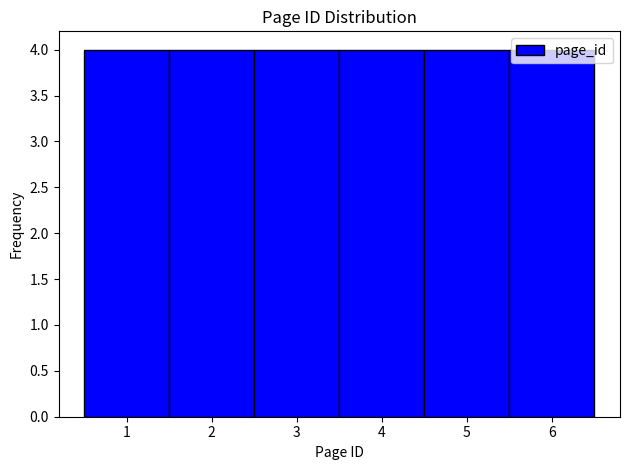

Reading left to right, list every bar in this chart as the range it spans on the x-axis followed by its height. The values are not printed on the chart, so give them approximately, as read against the axis.

0.5 to 1.5: 4
1.5 to 2.5: 4
2.5 to 3.5: 4
3.5 to 4.5: 4
4.5 to 5.5: 4
5.5 to 6.5: 4